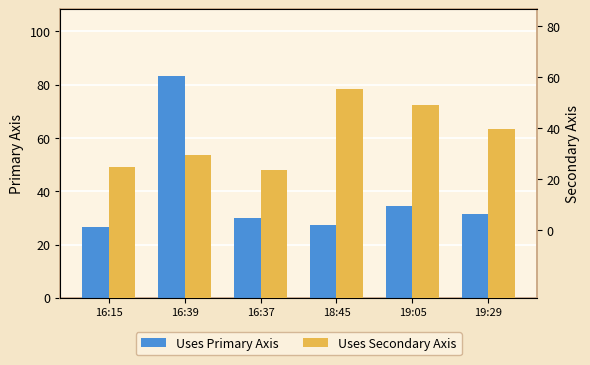

Which series changed the most between 16:37 and 19:29?

Uses Primary Axis